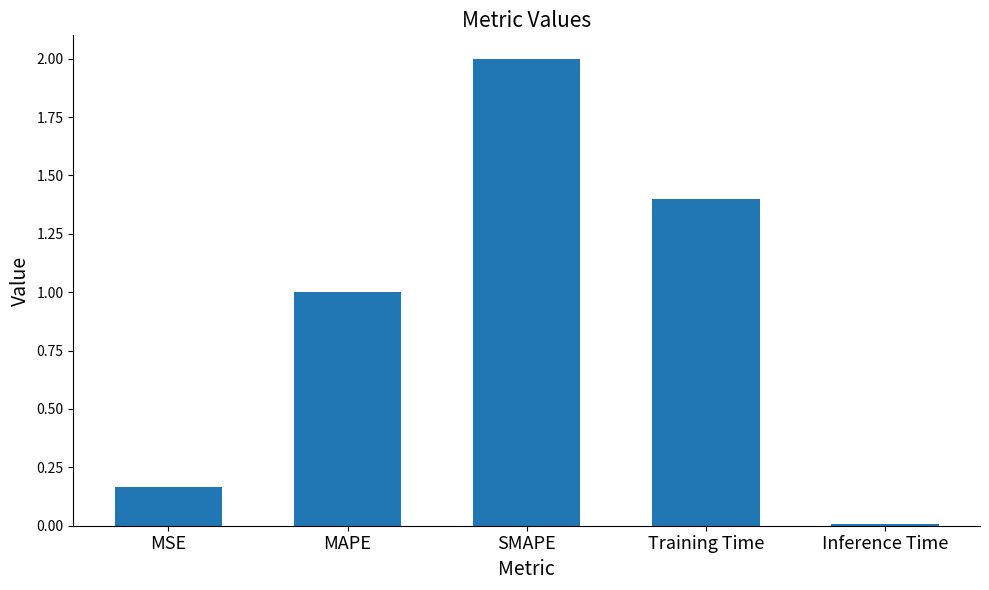

What is the sum of the values at Inference Time and Training Time?

1.4